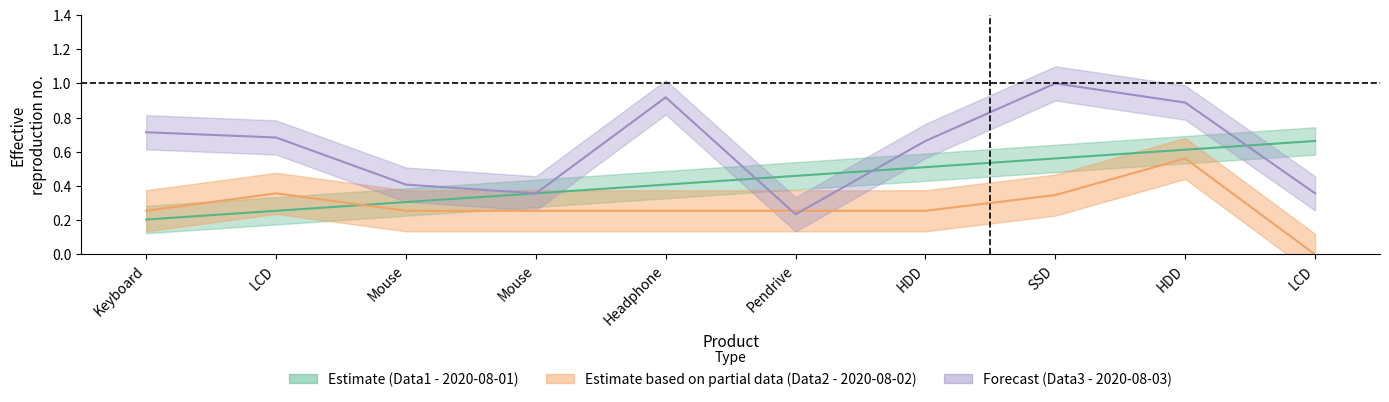

Does the chart have visible grid lines?

No